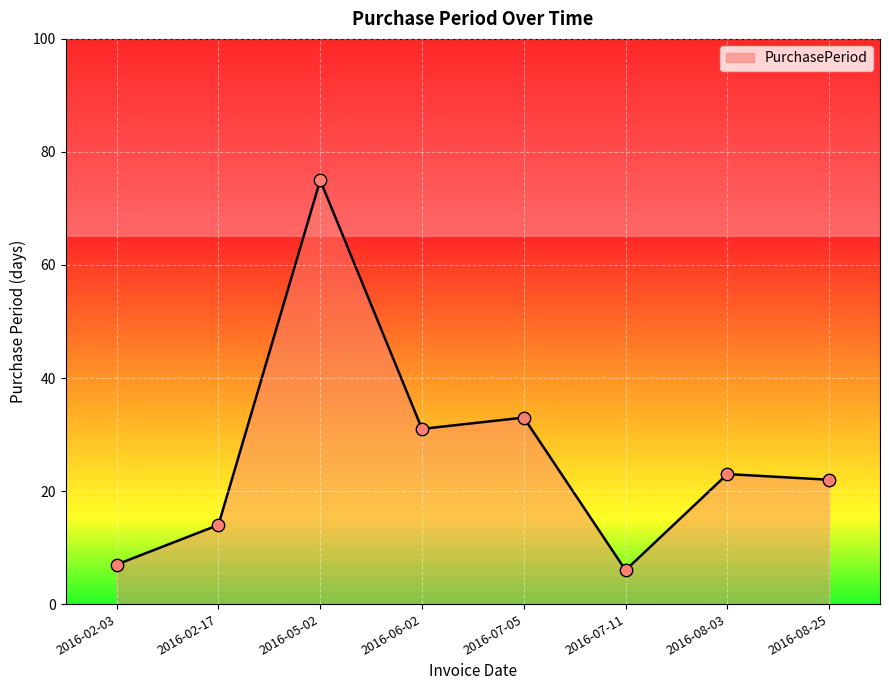

What is the ratio of the value at 2016-07-05 to the value at 2016-06-02?

1.1